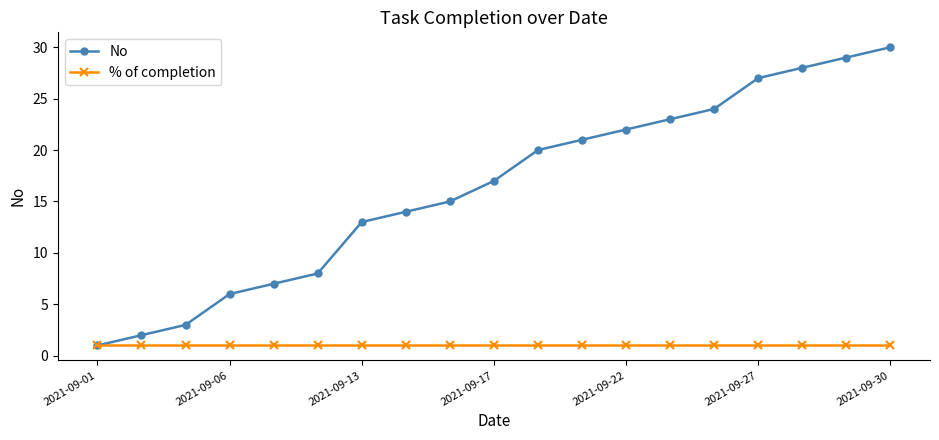

What is the highest value of the % of completion series?

1